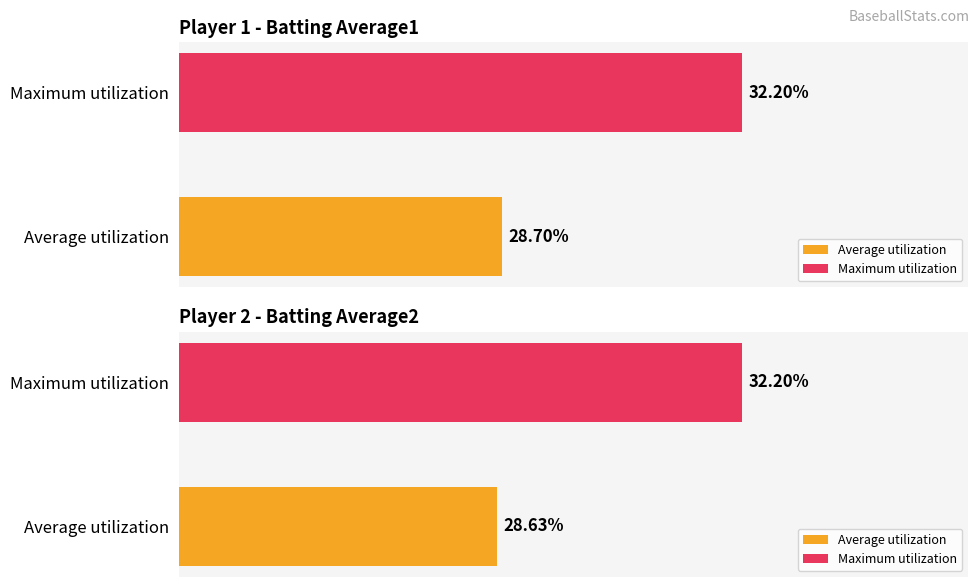

Rank the series by their average value, from highest to lowest.

Batting Average1, Batting Average2